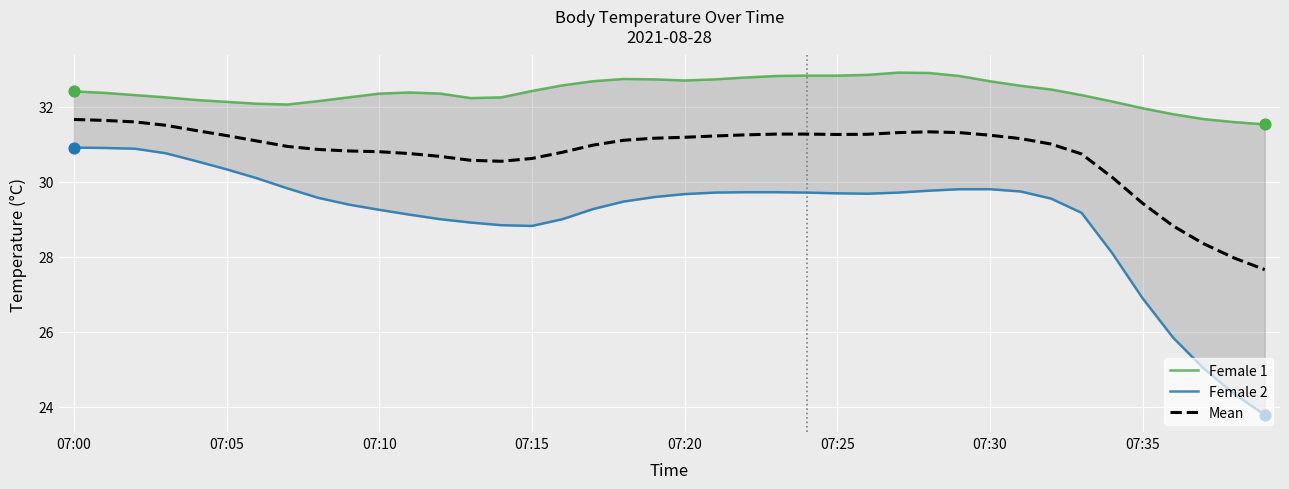

What are all the series names shown in the legend?

Female 1, Female 2, Mean